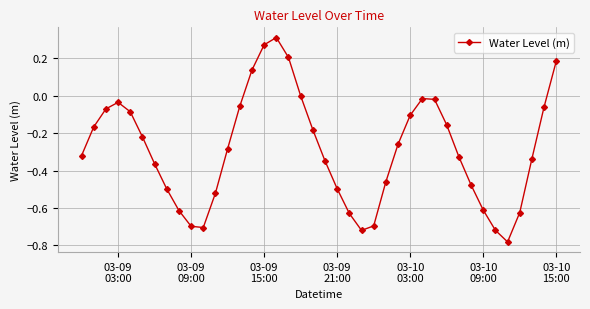

What is the difference between the maximum and second lowest values?

1.0